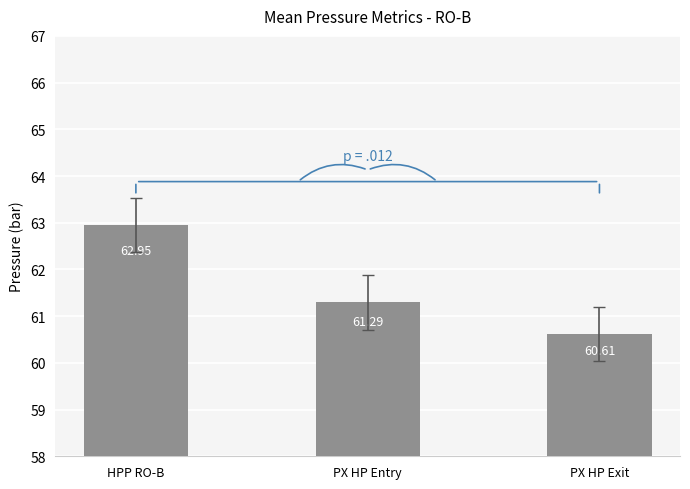

Are the bars grouped side by side (vs. stacked)?

No